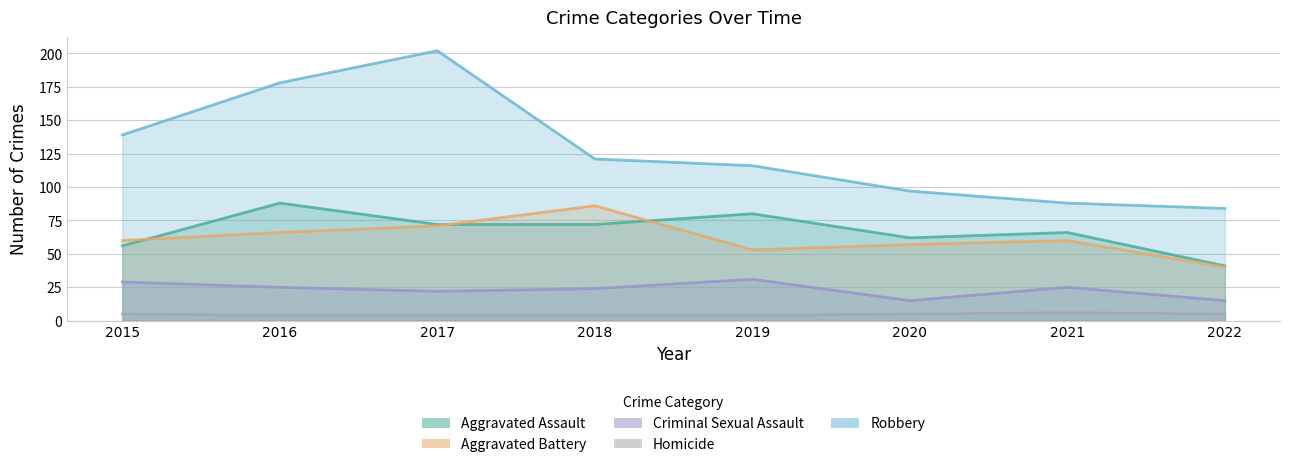

Rank the categories by Aggravated Battery value from highest to lowest.

2018, 2017, 2016, 2015, 2021, 2020, 2019, 2022